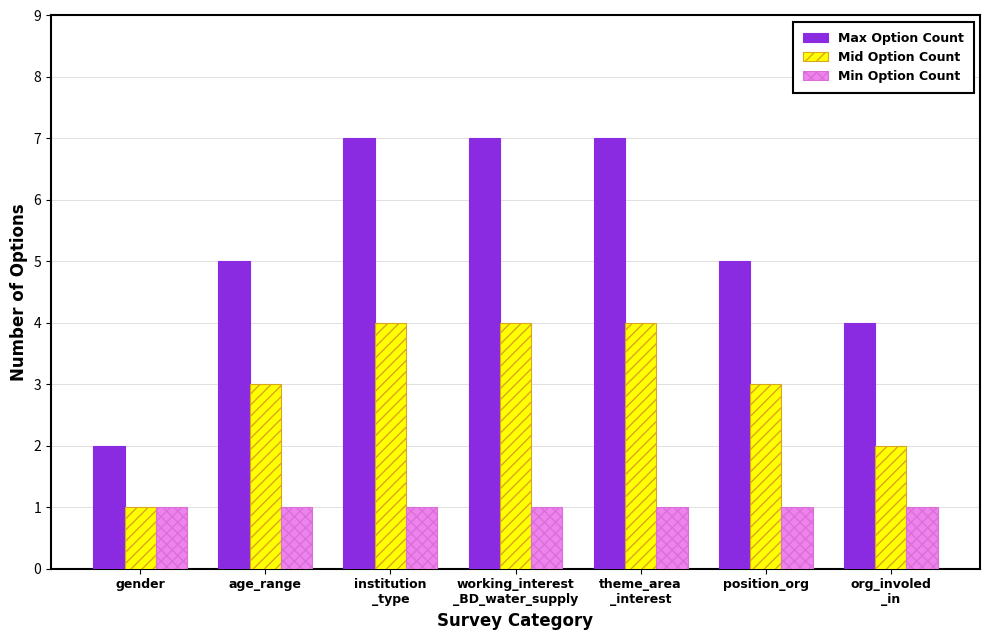

What are all the series names shown in the legend?

Max Option Count, Mid Option Count, Min Option Count